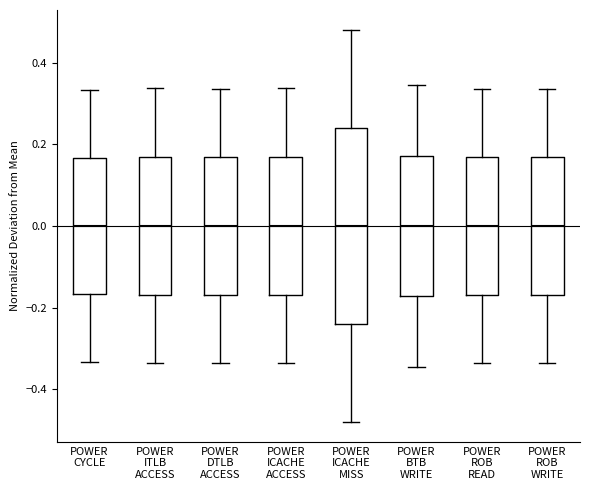

Where does the upper whisker of the box for POWER ICACHE MISS end on the y-axis? The values are not printed on the chart, so give them approximately, as read against the axis.

0.48